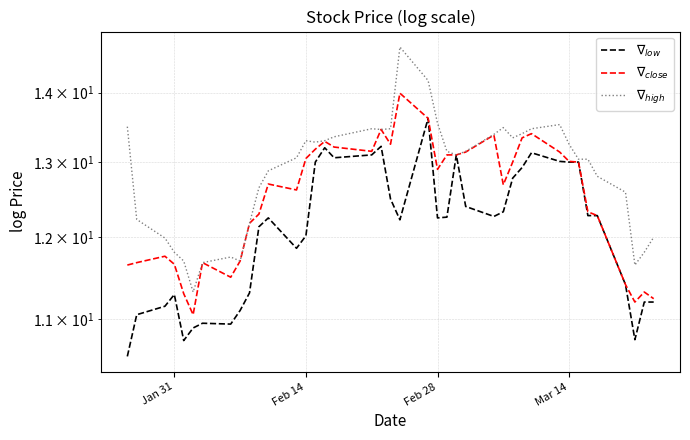

How many distinct data groups are displayed?

3